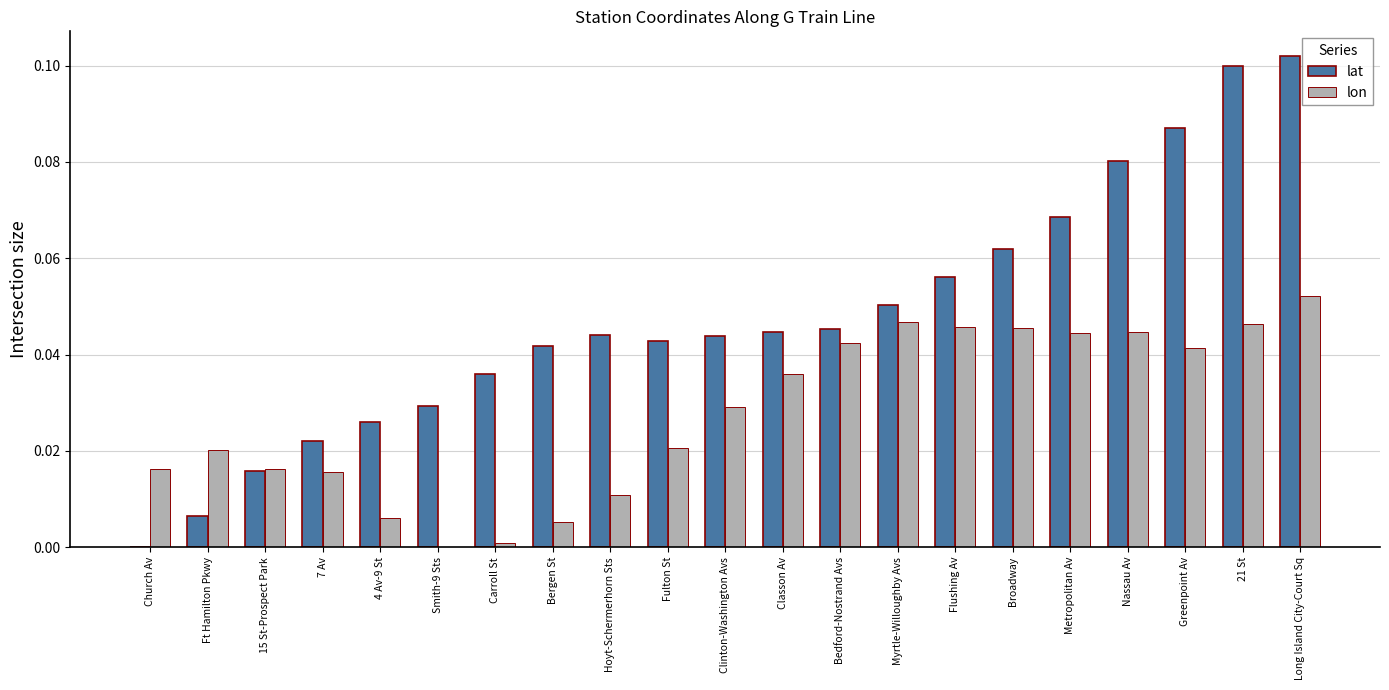

At which category is the sum across all series the highest?

Long Island City-Court Sq